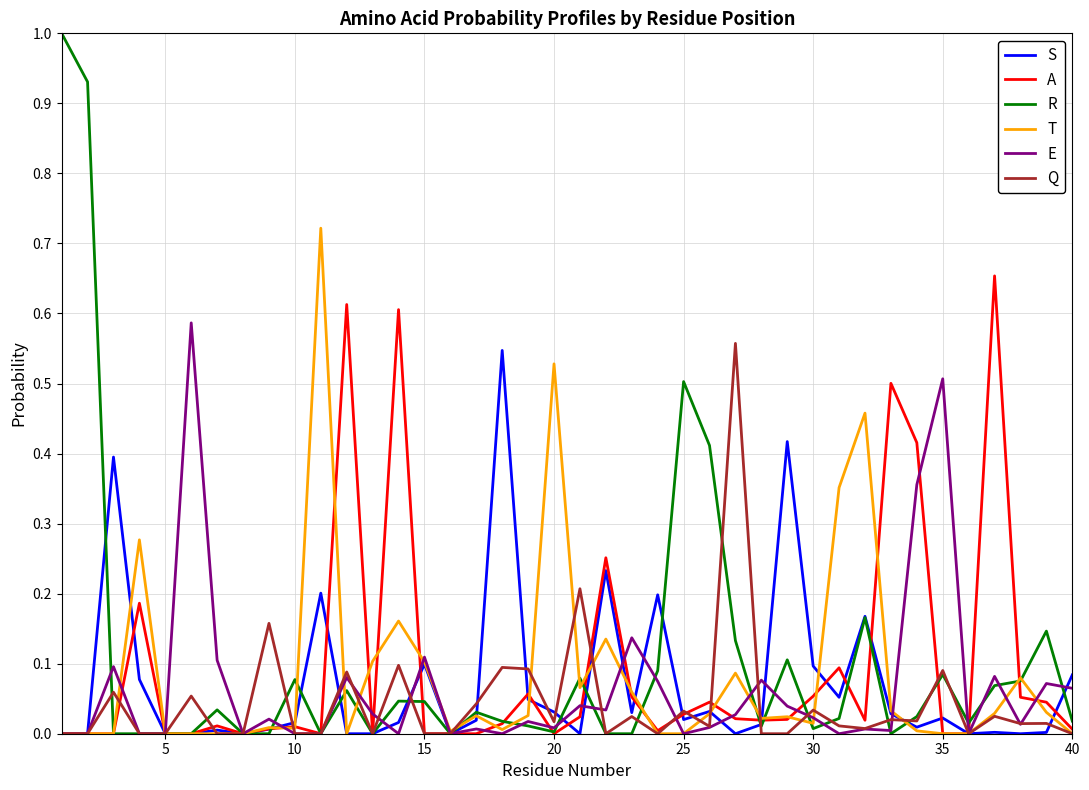

What is the highest value of the R series?

1.0